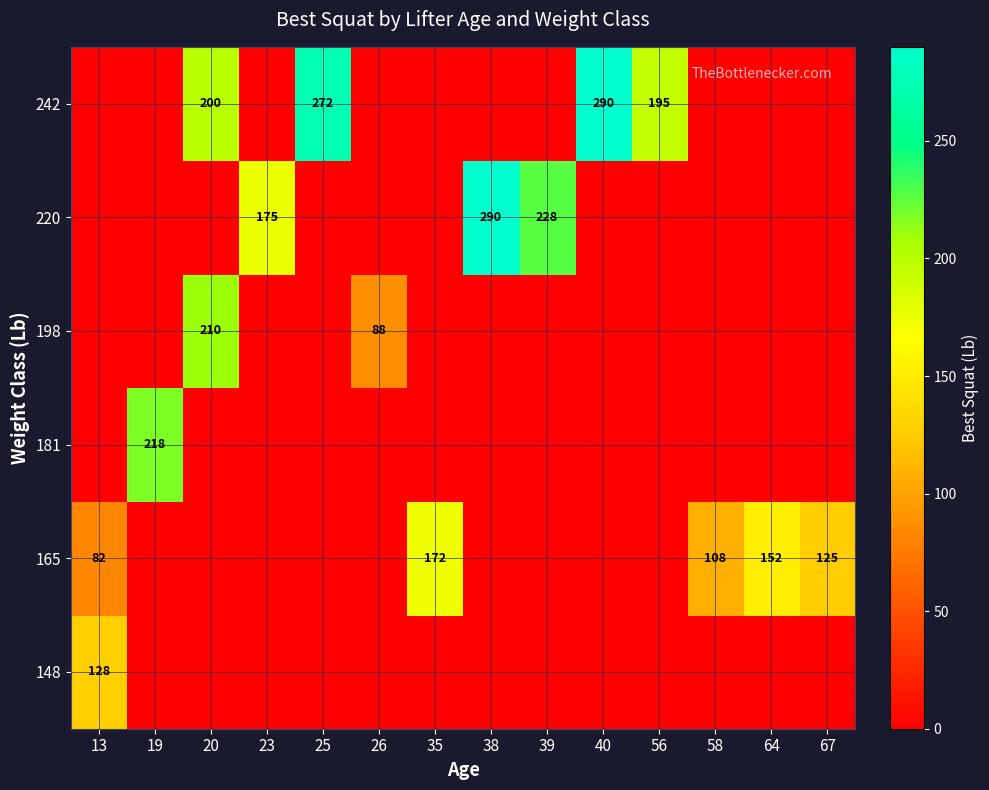

Reading left to right, extract all data points from this chart.

row_0: 13=127.5	19=0.0	20=0.0	23=0.0	25=0.0	26=0.0	35=0.0	38=0.0	39=0.0	40=0.0	56=0.0	58=0.0	64=0.0	67=0.0
row_1: 13=82.5	19=0.0	20=0.0	23=0.0	25=0.0	26=0.0	35=172.5	38=0.0	39=0.0	40=0.0	56=0.0	58=107.5	64=152.5	67=125.0
row_2: 13=0.0	19=217.5	20=0.0	23=0.0	25=0.0	26=0.0	35=0.0	38=0.0	39=0.0	40=0.0	56=0.0	58=0.0	64=0.0	67=0.0
row_3: 13=0.0	19=0.0	20=210.0	23=0.0	25=0.0	26=87.5	35=0.0	38=0.0	39=0.0	40=0.0	56=0.0	58=0.0	64=0.0	67=0.0
row_4: 13=0.0	19=0.0	20=0.0	23=175.0	25=0.0	26=0.0	35=0.0	38=290.0	39=227.5	40=0.0	56=0.0	58=0.0	64=0.0	67=0.0
row_5: 13=0.0	19=0.0	20=200.0	23=0.0	25=272.5	26=0.0	35=0.0	38=0.0	39=0.0	40=290.0	56=195.0	58=0.0	64=0.0	67=0.0